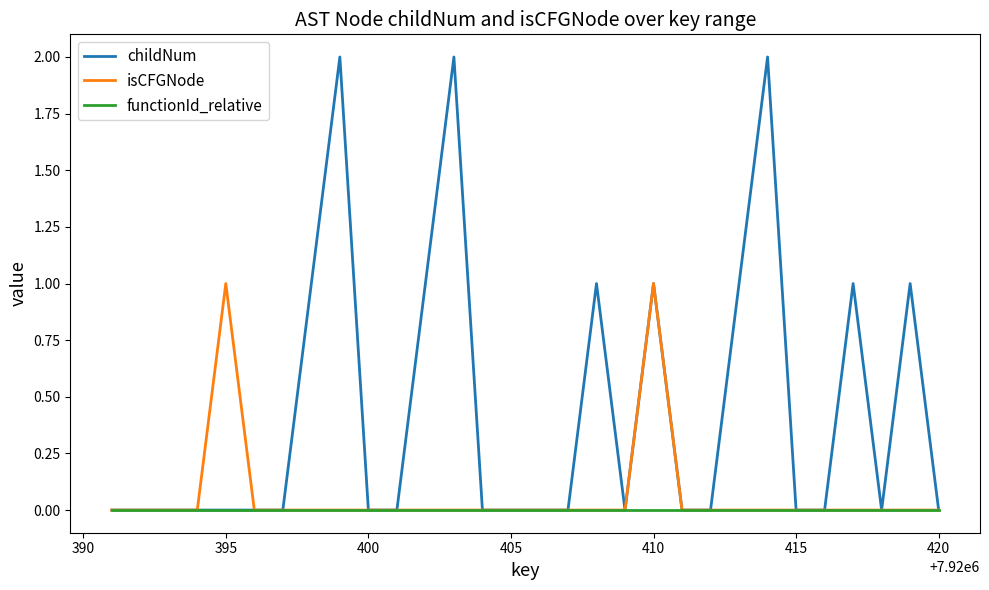

Which series has the widest spread of values?

childNum